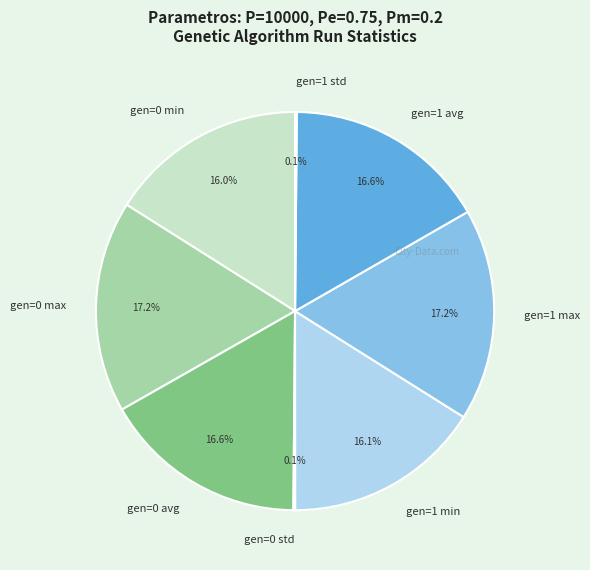

Does gen=0 avg represent more than half of the total?

No